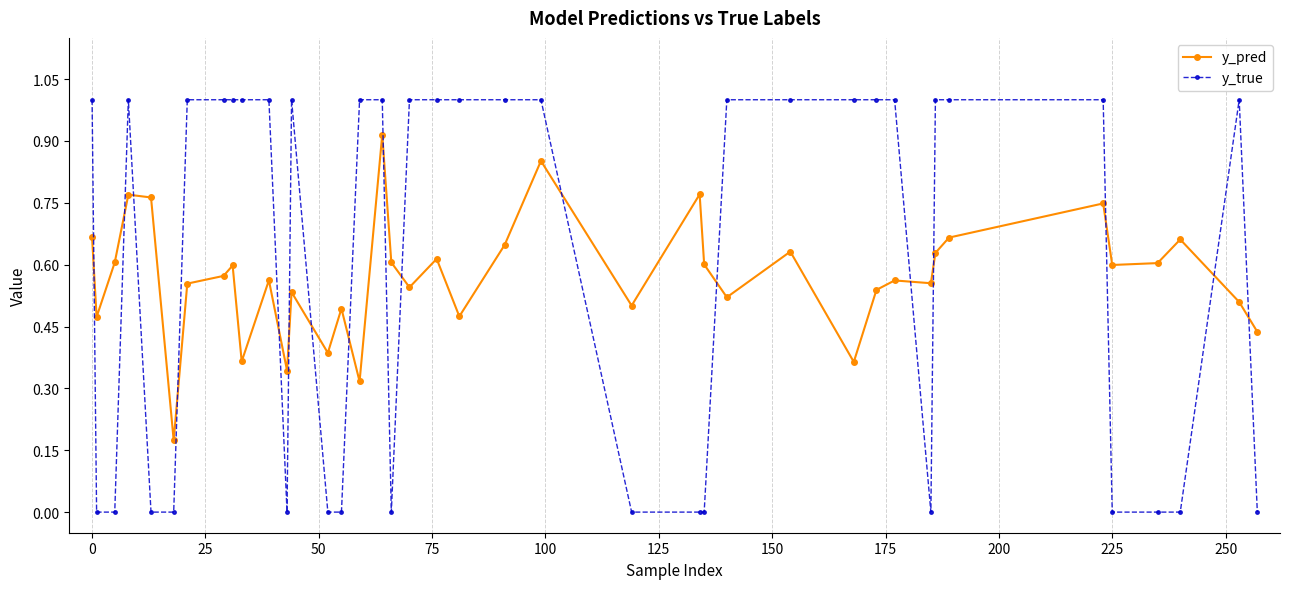

What is the maximum value shown in the chart?

1.0